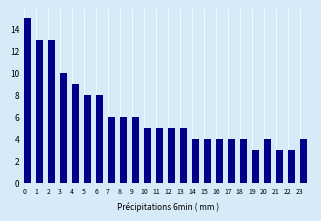

How tall is the bar that spans 7 to 8 on the x-axis? The values are not printed on the chart, so give them approximately, as read against the axis.

6